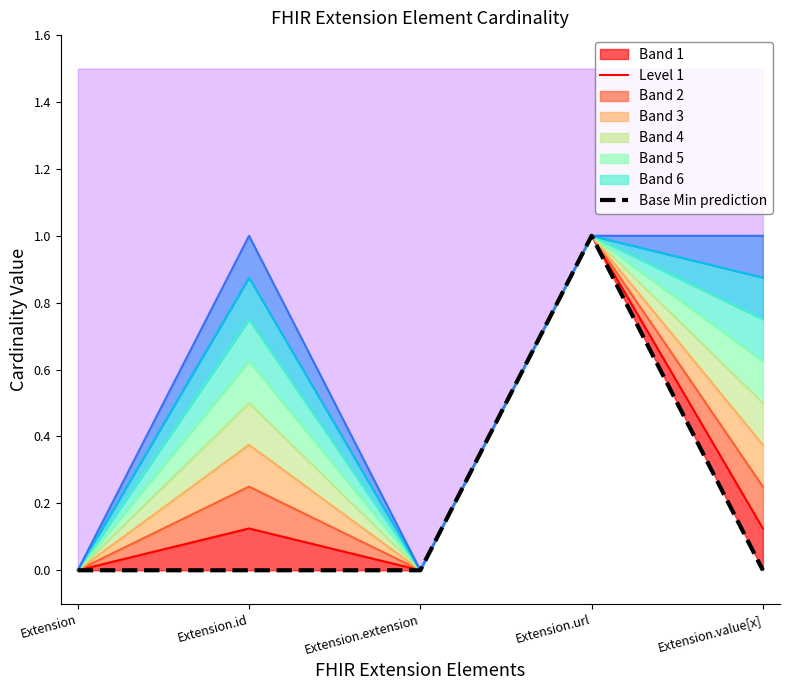

What is the sum of the Level 1 values at Extension and Extension.url?

1.0